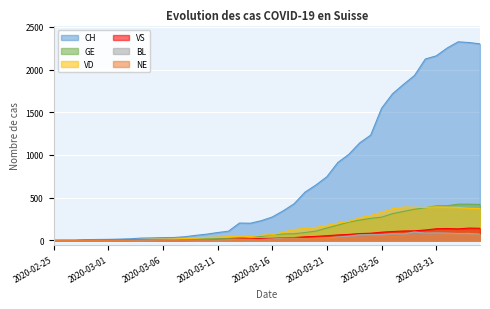

Which category has the lowest value across all series?

2020-02-25